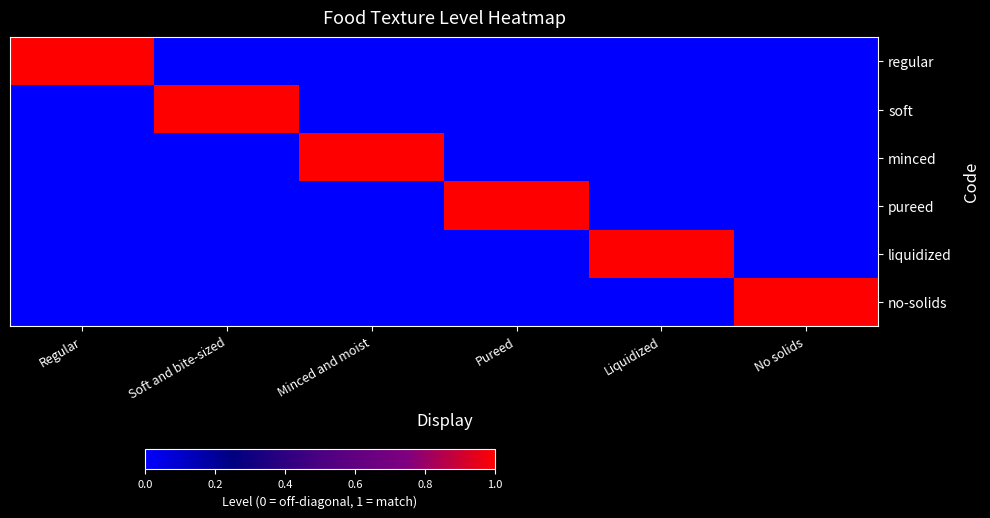

How many categories are shown in the chart?

6